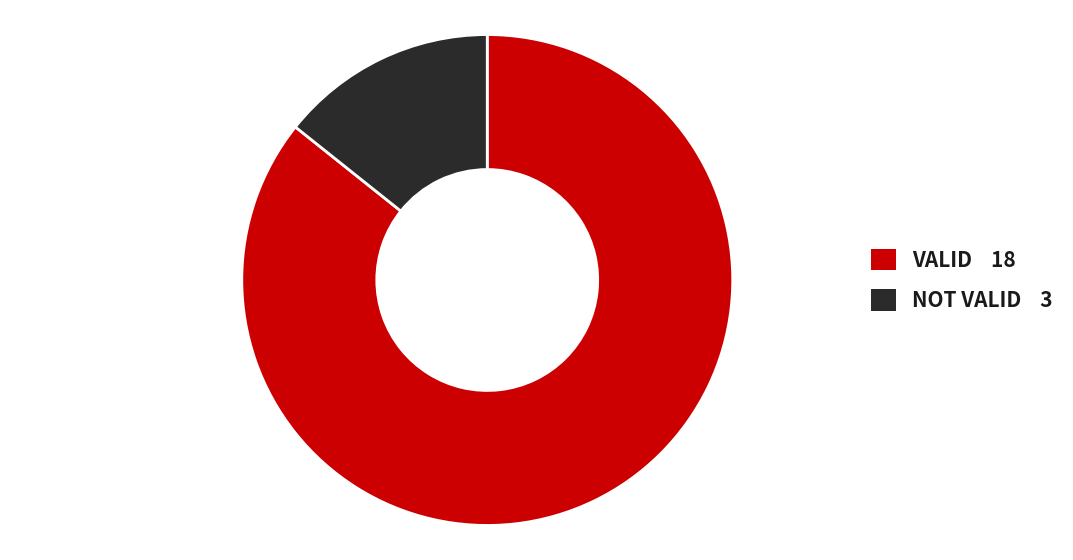

Is there a majority slice in this chart?

Yes